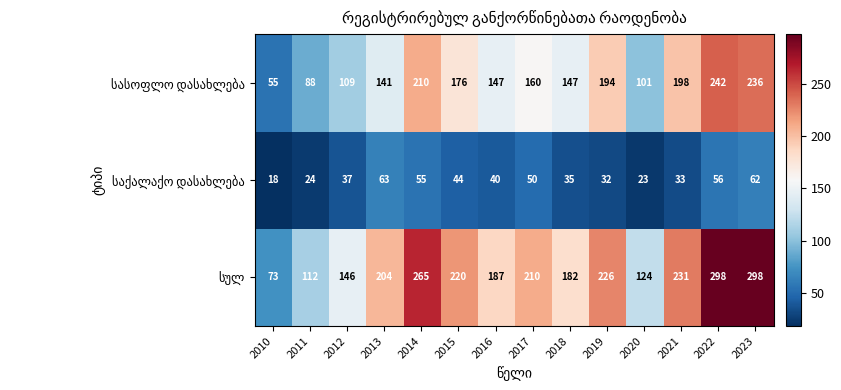

What is the difference between the highest and lowest values at 2023?

236